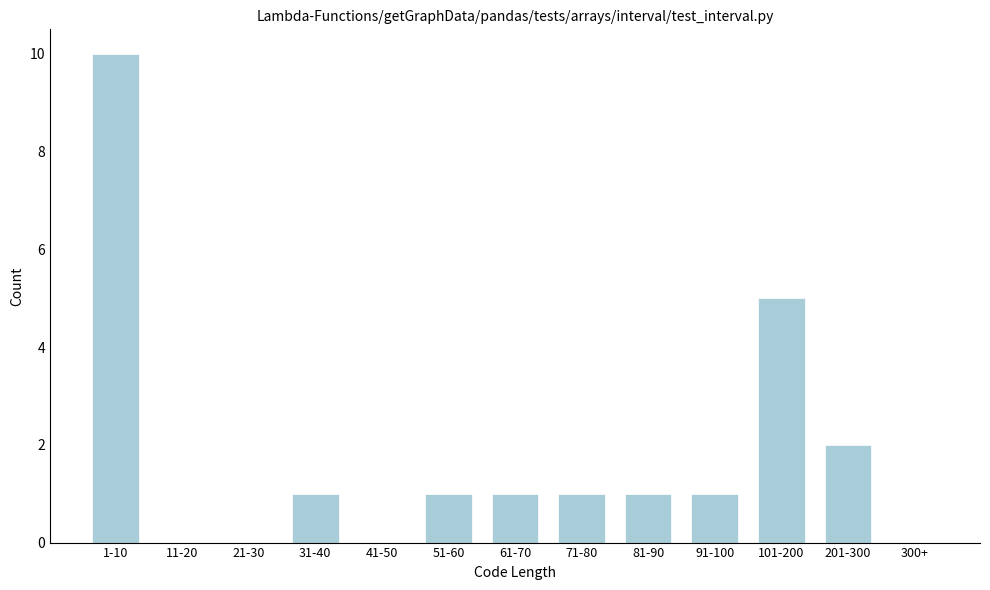

Reading left to right, extract all data points from this chart.

1-10=10	11-20=0	21-30=0	31-40=1	41-50=0	51-60=1	61-70=1	71-80=1	81-90=1	91-100=1	101-200=5	201-300=2	300+=0